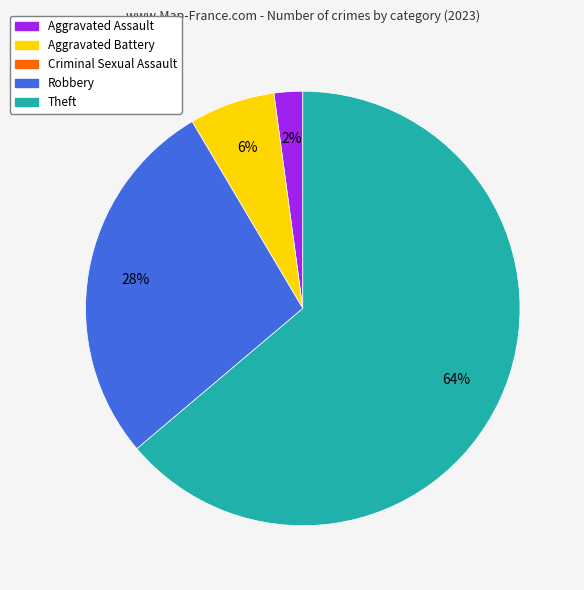

Is the sum of Theft and Aggravated Battery greater than half?

Yes